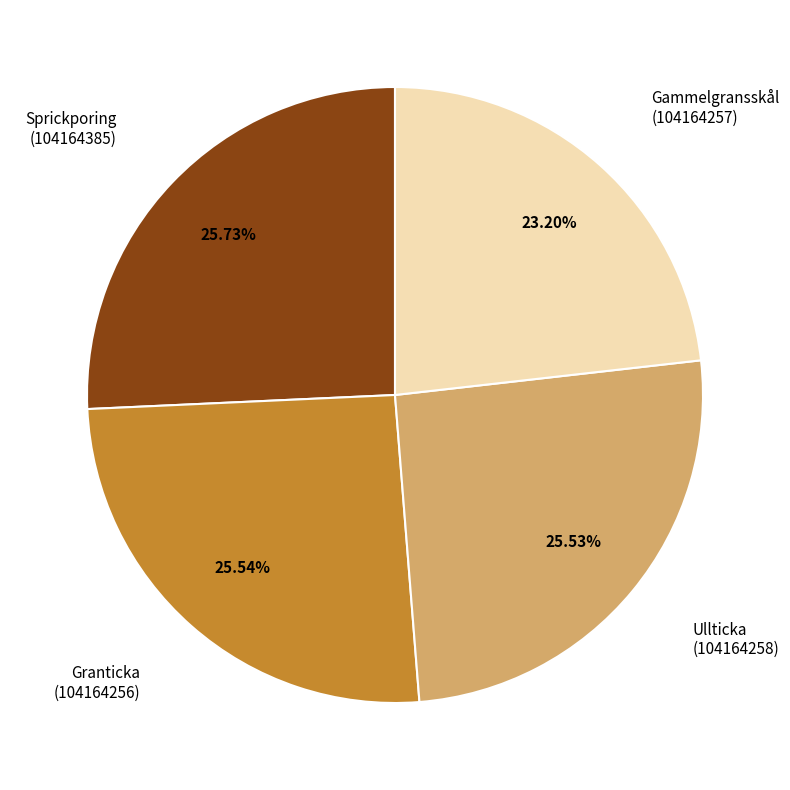

Is there a majority slice in this chart?

No